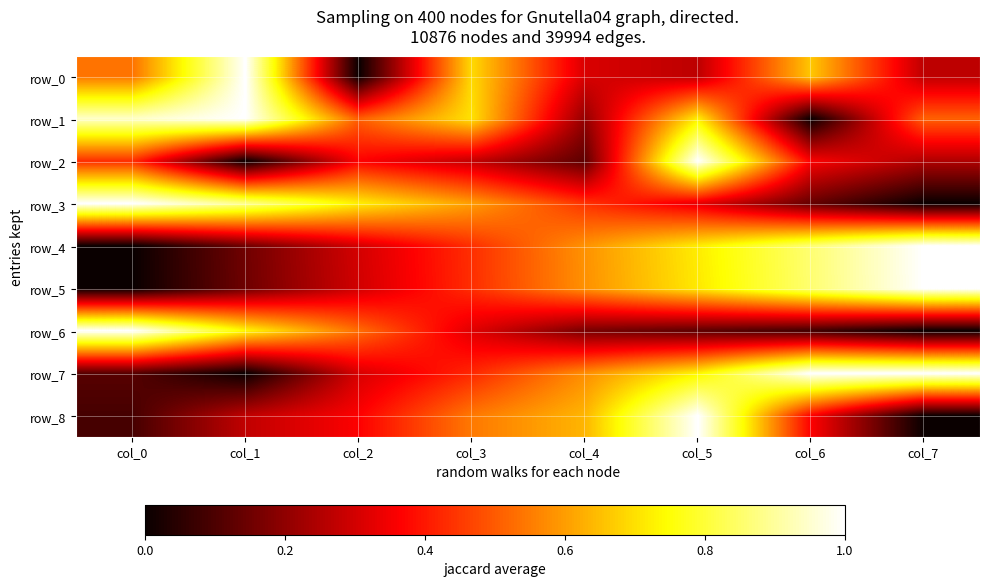

What is the approximate value of row_2 at col_7?

0.2